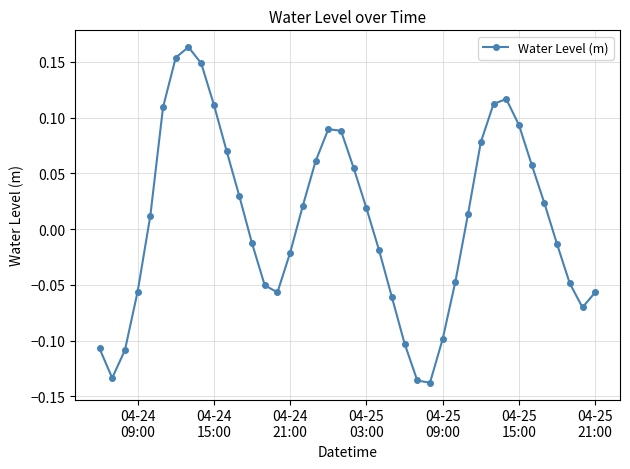

How many interior local peaks (higher than both neighbors) does the data have?

3